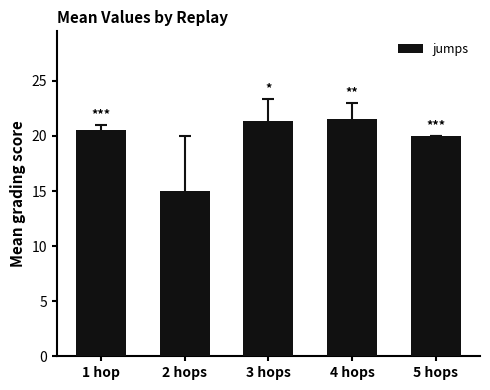

What is the sum of all values?

98.3